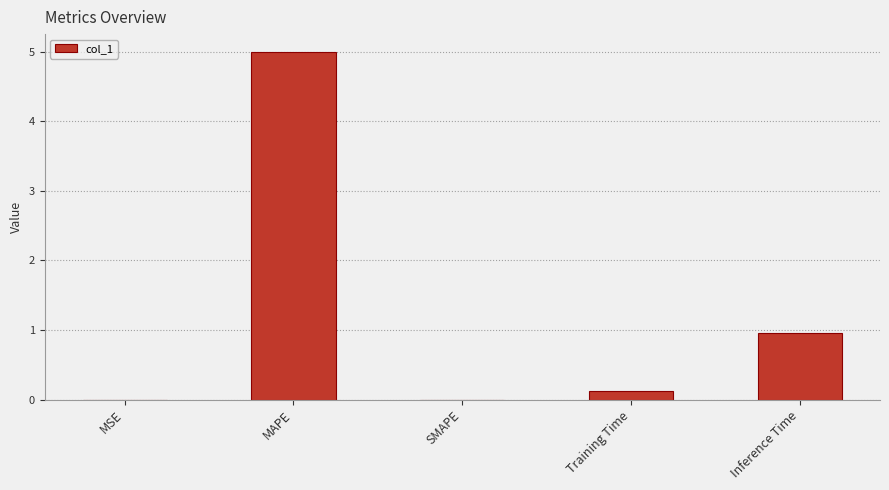

Where is the data nearest to the value 2?

Inference Time